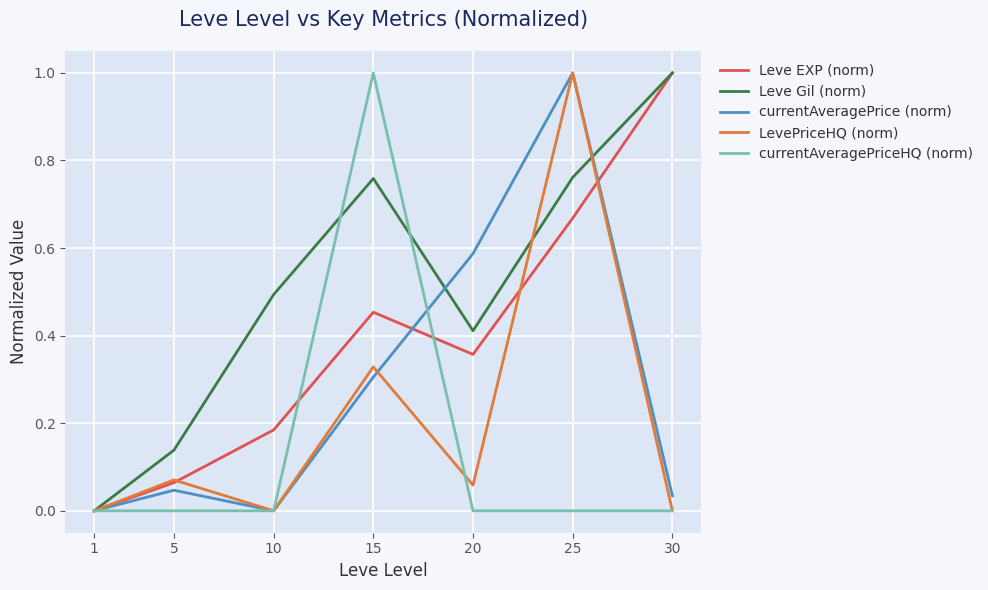

List the series in order of their overall mean, lowest first.

currentAveragePriceHQ (norm), LevePriceHQ (norm), currentAveragePrice (norm), Leve EXP (norm), Leve Gil (norm)